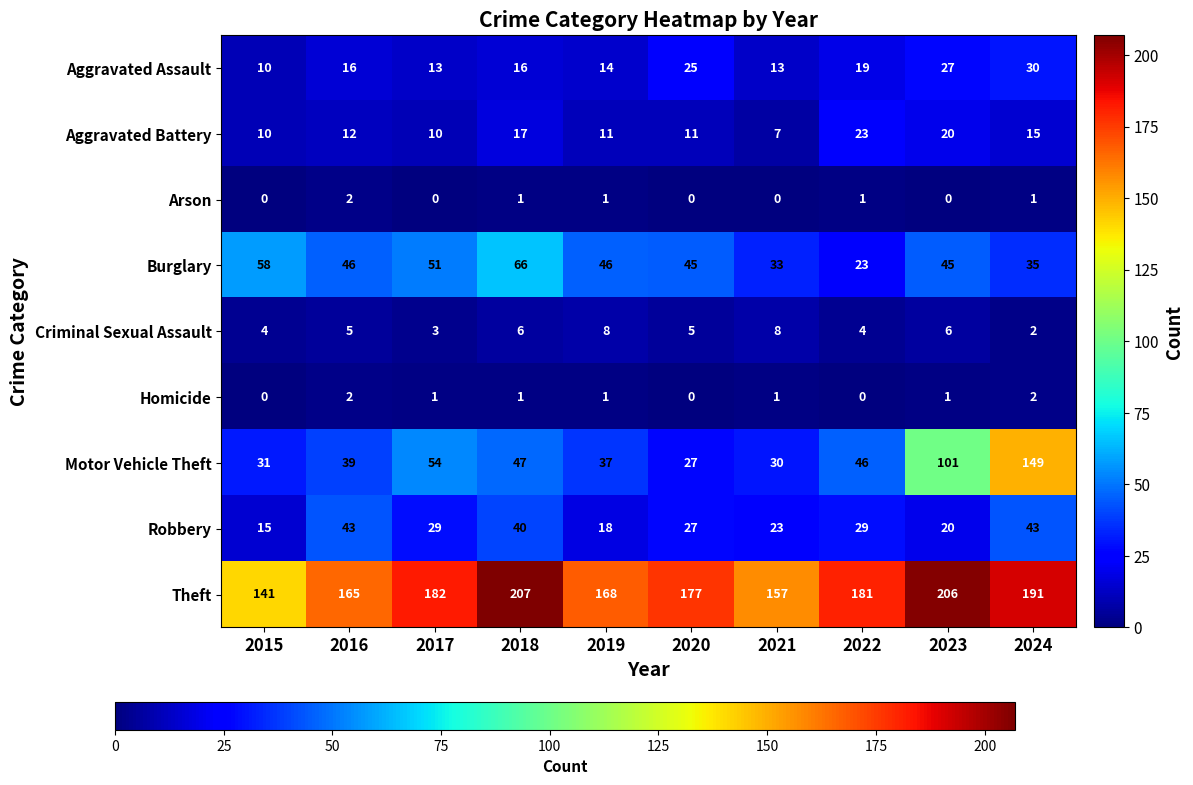

What is the sum of all Arson values?

6